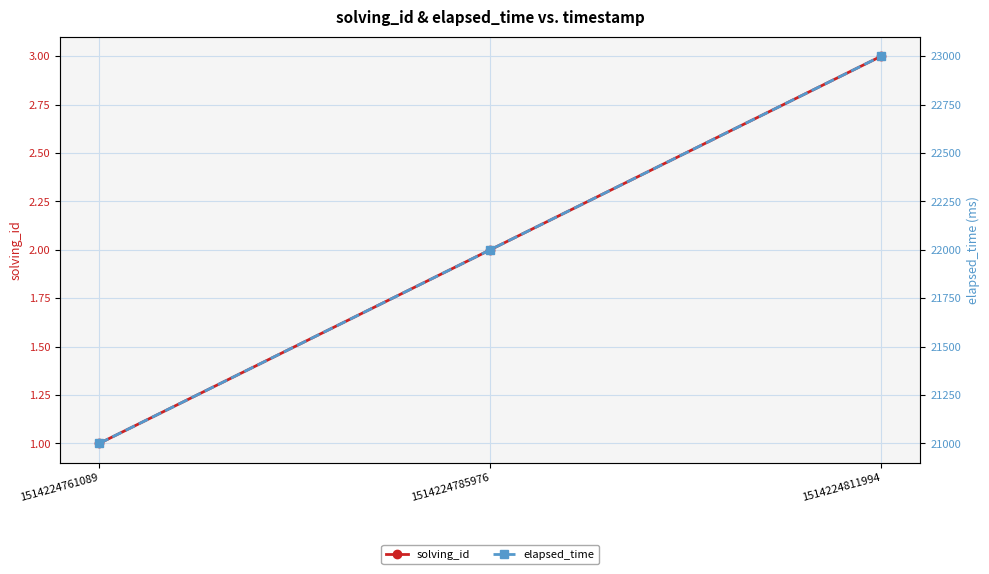

Where is elapsed_time nearest to the value 22000?

1514224785976